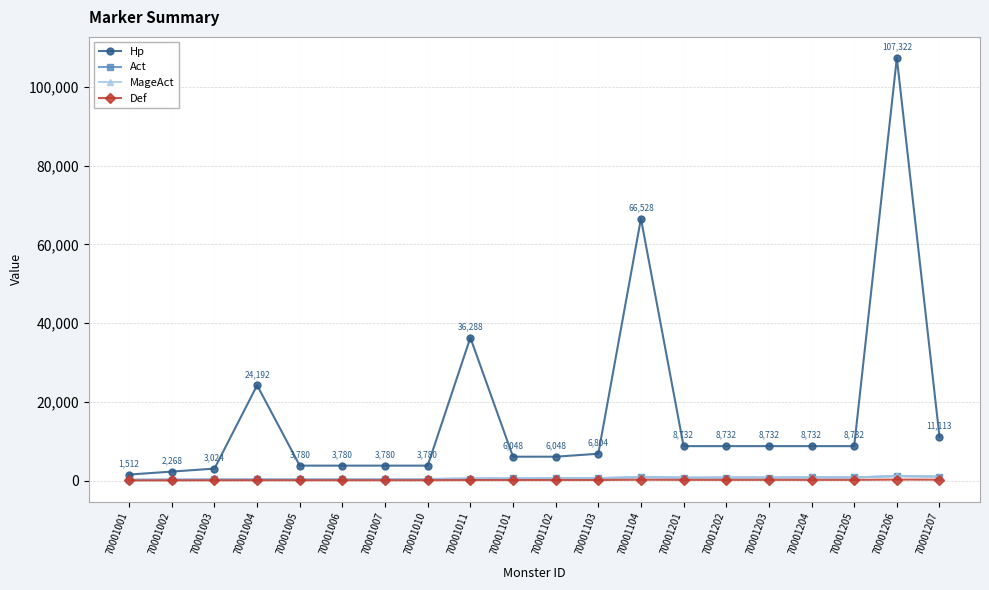

At how many categories does at least one series exceed 302?

20